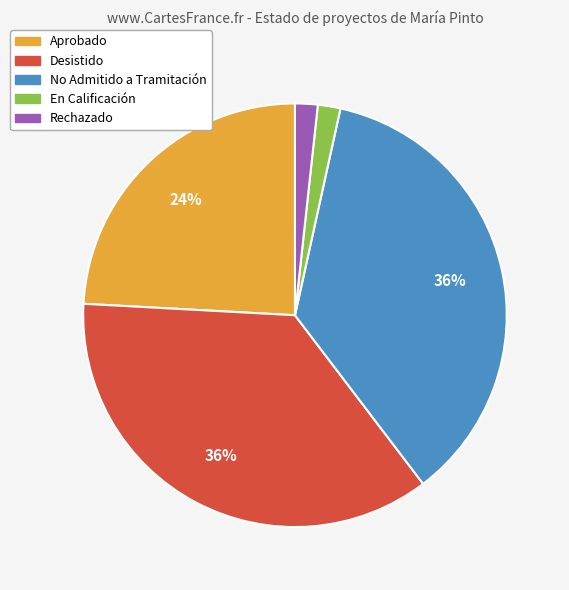

Is it true that Rechazado is 2% of the pie?

True